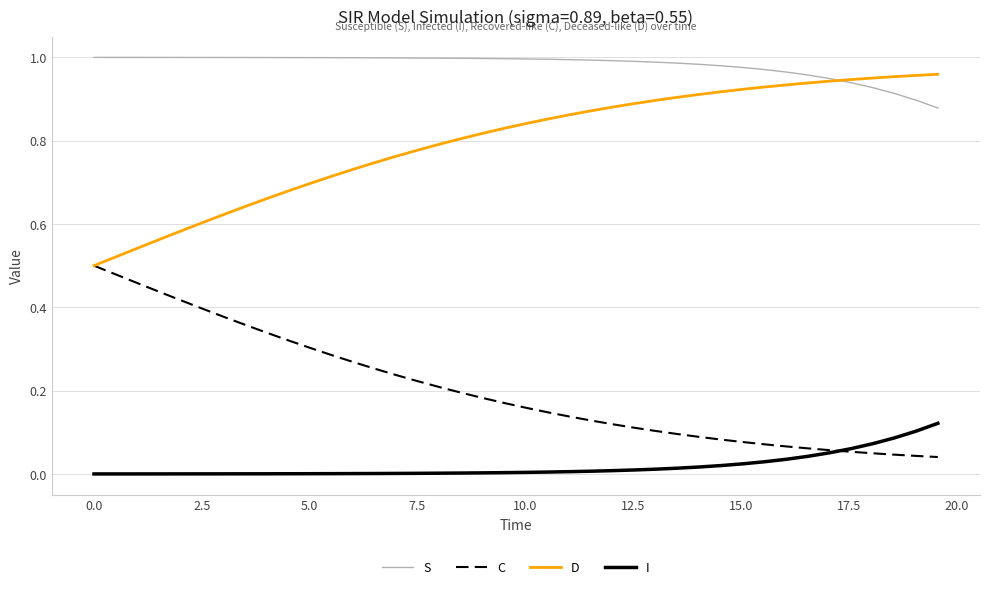

True or false: C and S cross at least once.

False